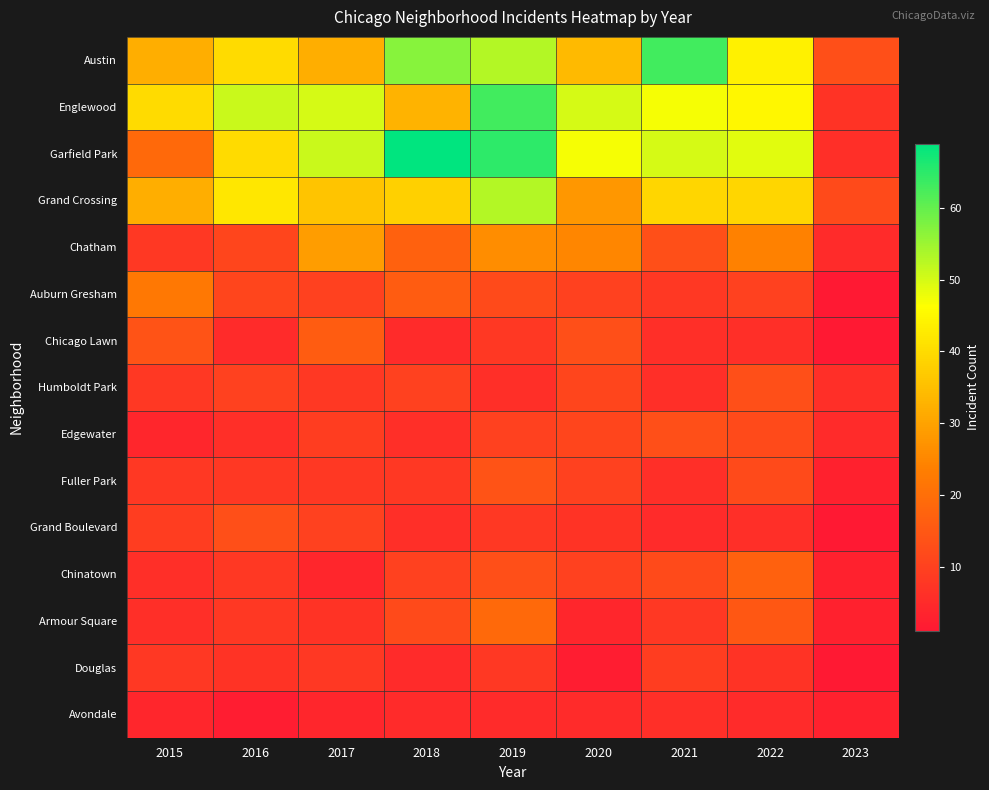

What is the total value across all series at 2018?

297